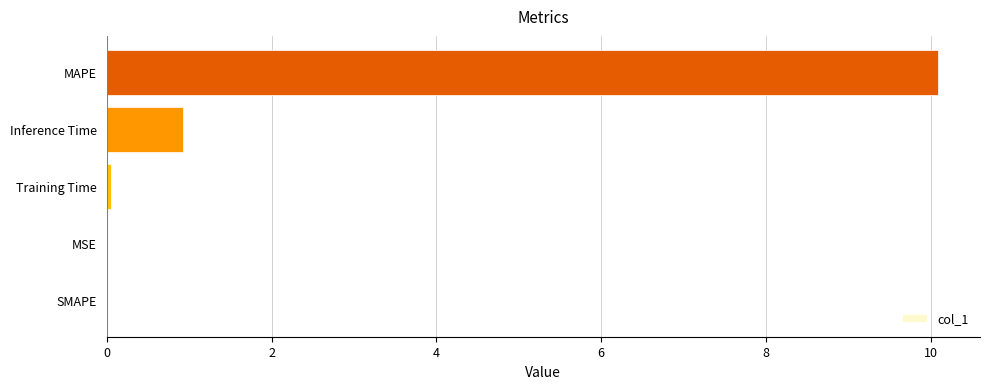

Are the bars grouped side by side (vs. stacked)?

No